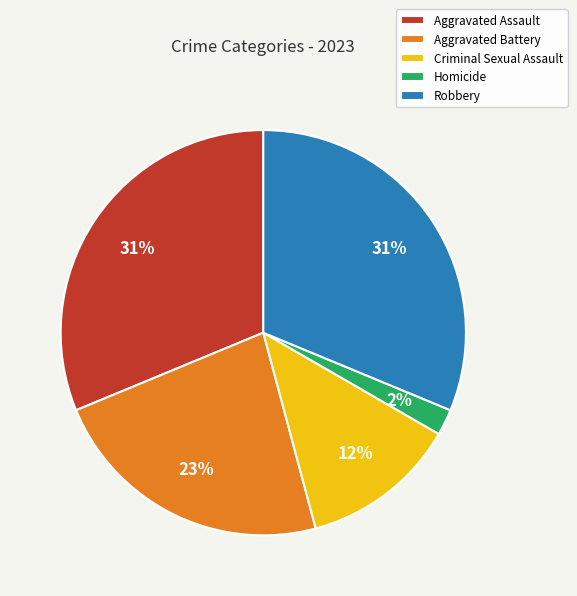

Is the sum of Aggravated Battery and Robbery greater than half?

Yes